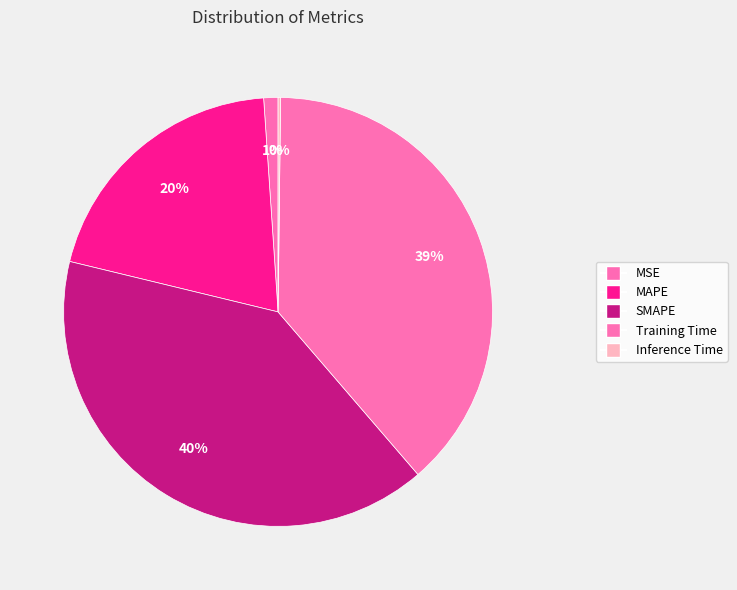

Count the number of slices in the pie.

5